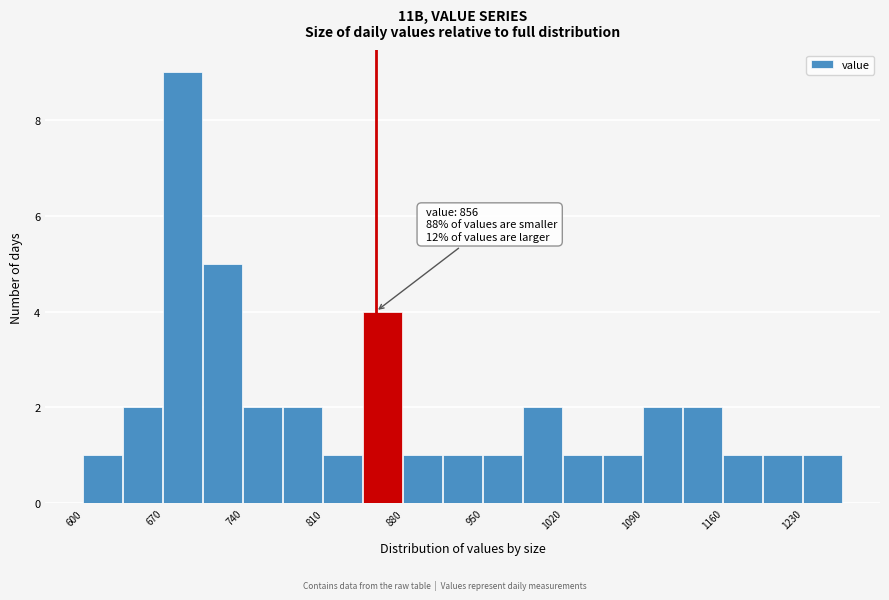

Around what value on the x-axis is the tallest bar? Give the approximate position of its centre, as read against the axis.

690